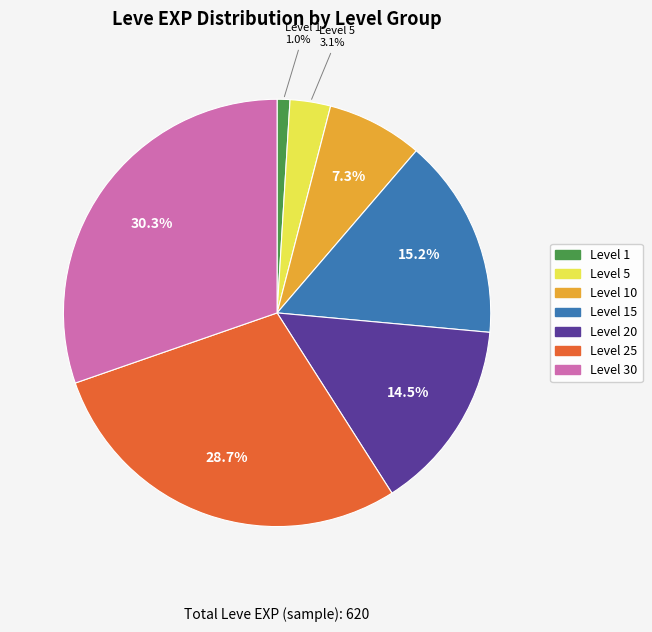

How many slices are in this pie chart?

7